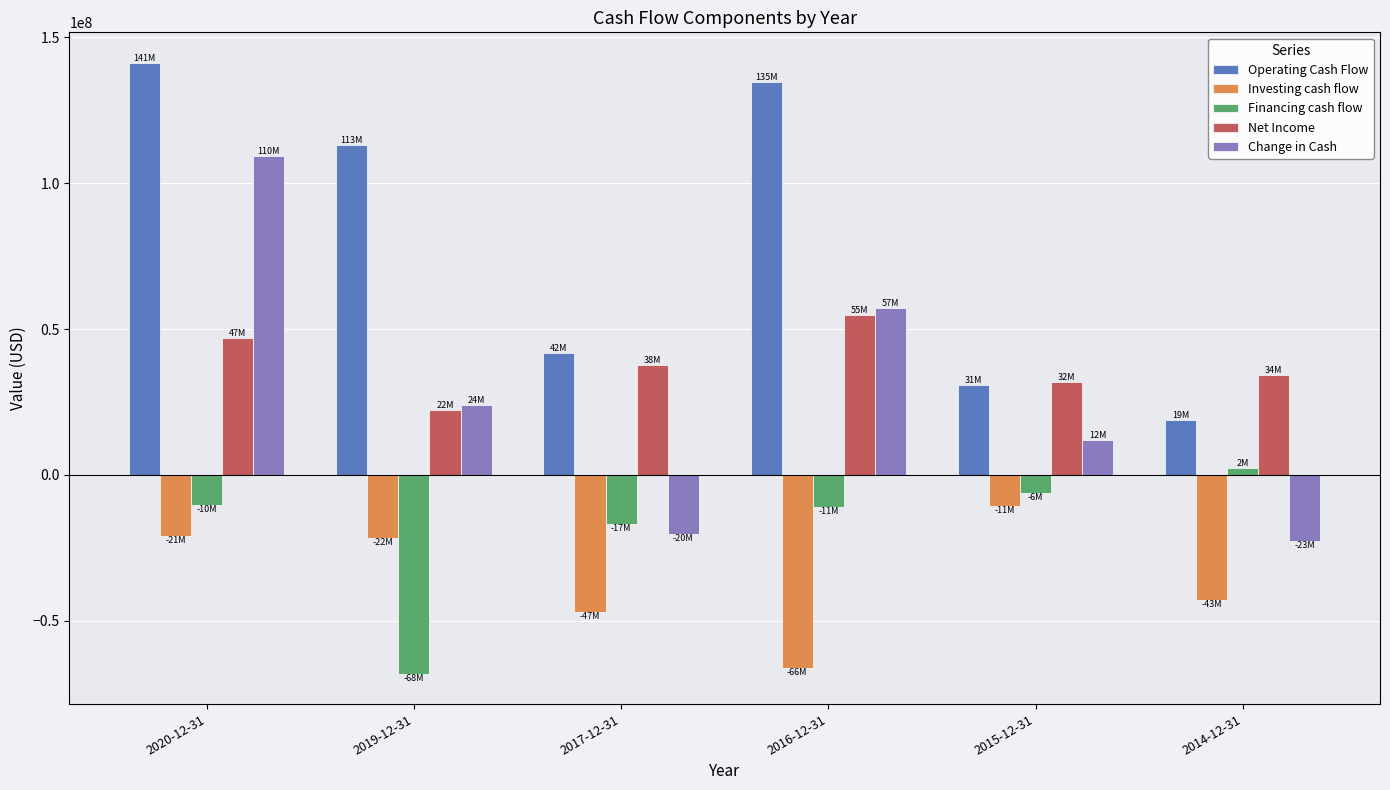

What is the sum of all Net Income values?

227879000